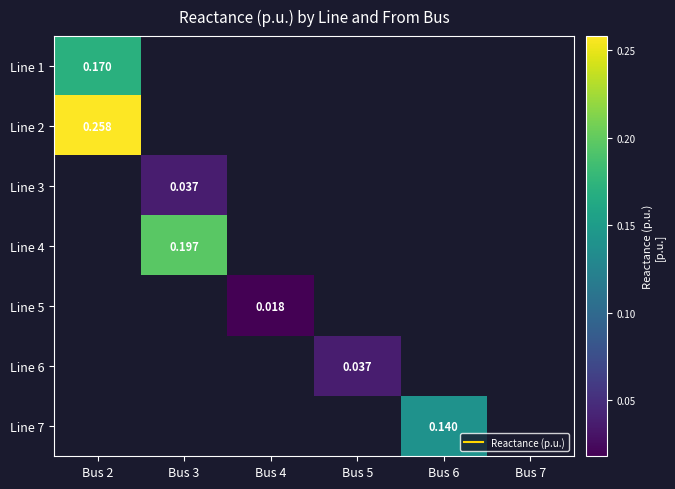

Is the value of Line 7 at Bus 3 greater than the value of Line 2 at Bus 2?

No